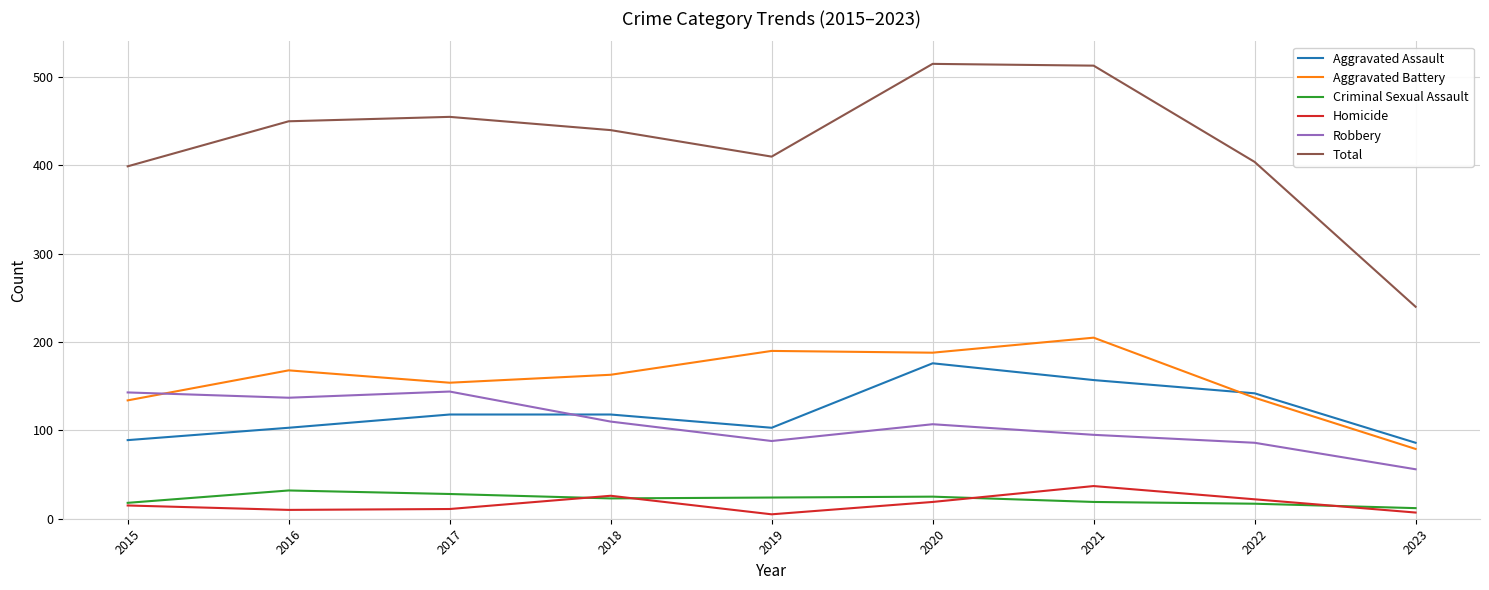

Which series has the largest range (max minus min)?

Total